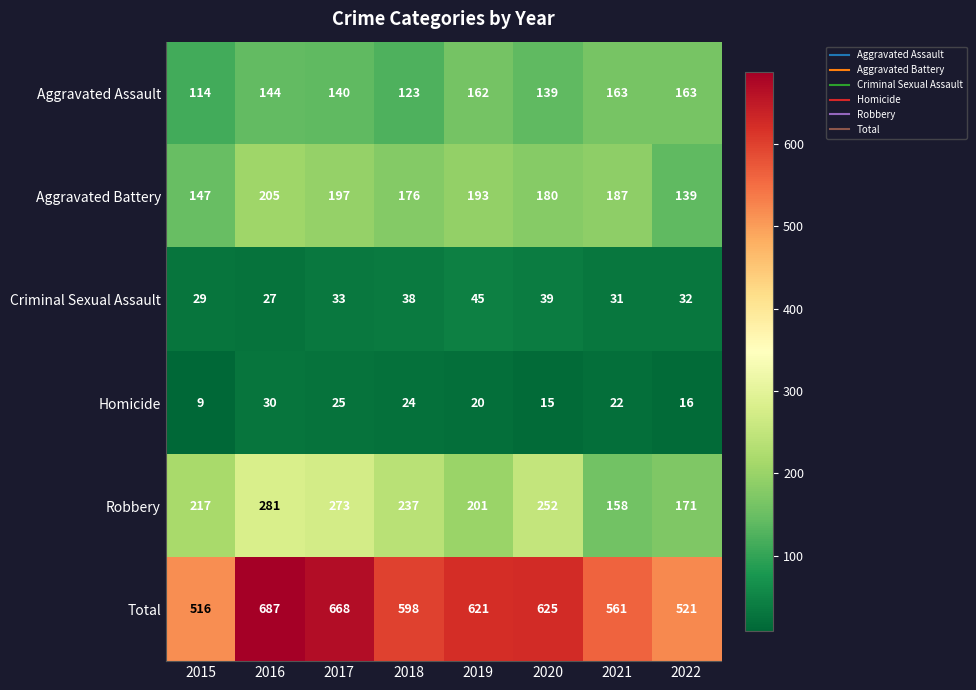

Rank the series by their maximum value, from lowest to highest.

Homicide, Criminal Sexual Assault, Aggravated Assault, Aggravated Battery, Robbery, Total